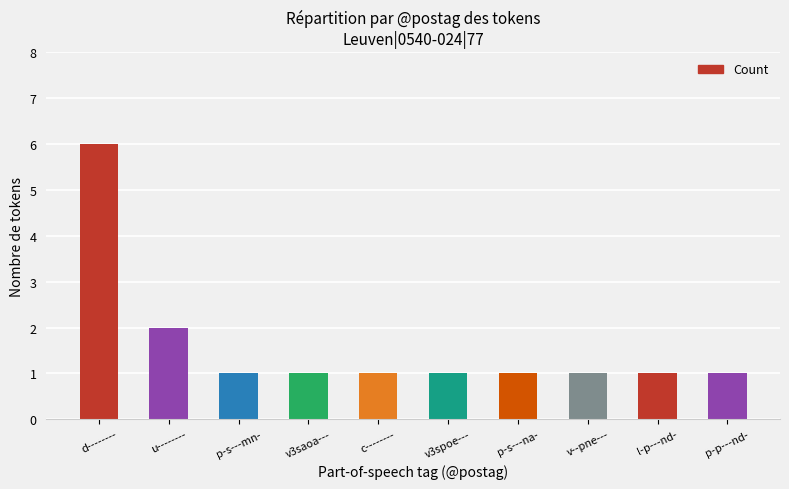

Reading left to right, list all the values displayed in this chart.

6	2	1	1	1	1	1	1	1	1